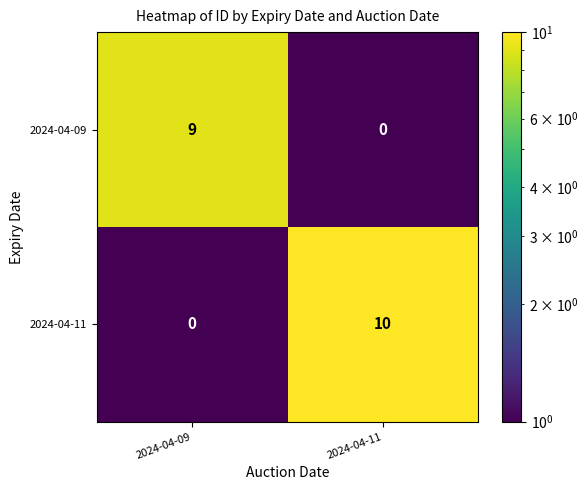

True or false: 2024-04-11 has a value of 7 at 2024-04-09.

False